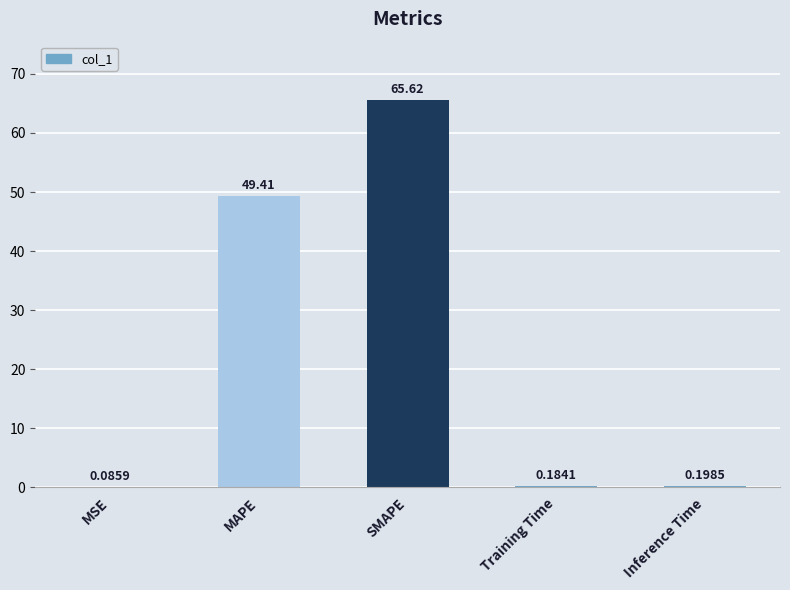

Which category has the highest value across all series?

SMAPE